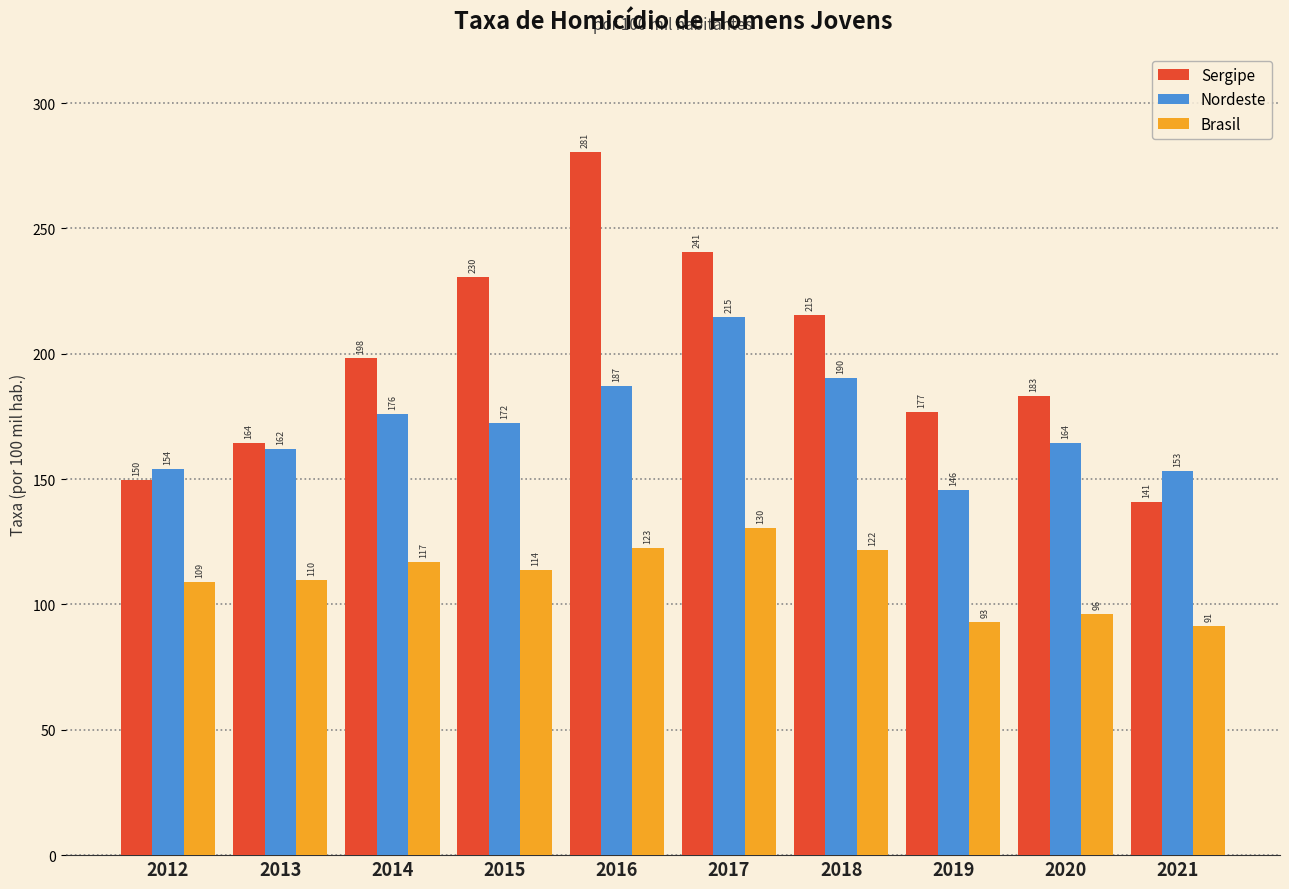

What is the sum of all Nordeste values?

1719.5